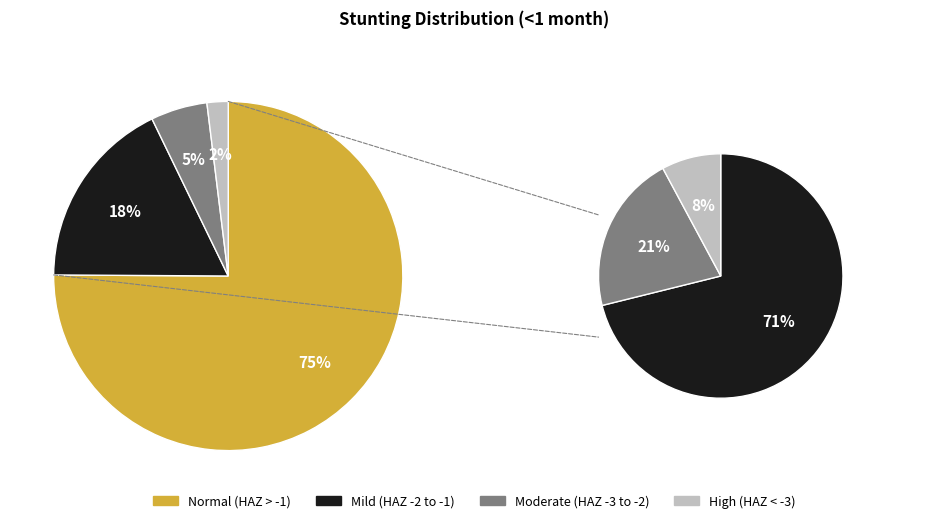

Which slice is the largest?

Normal (HAZ-score > -1)